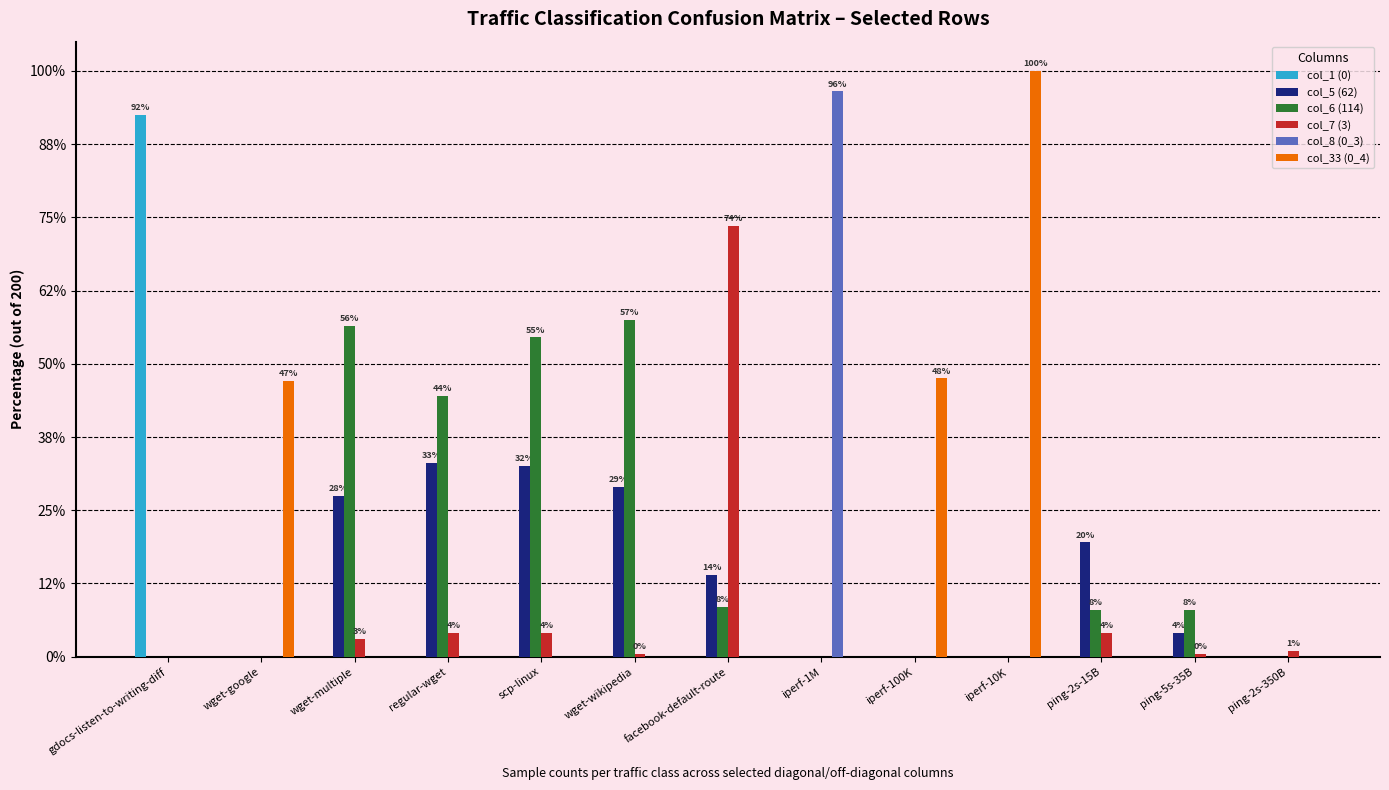

Is the value of col_5 (62) at regular-wget greater than the value of col_1 (0) at iperf-100K?

Yes